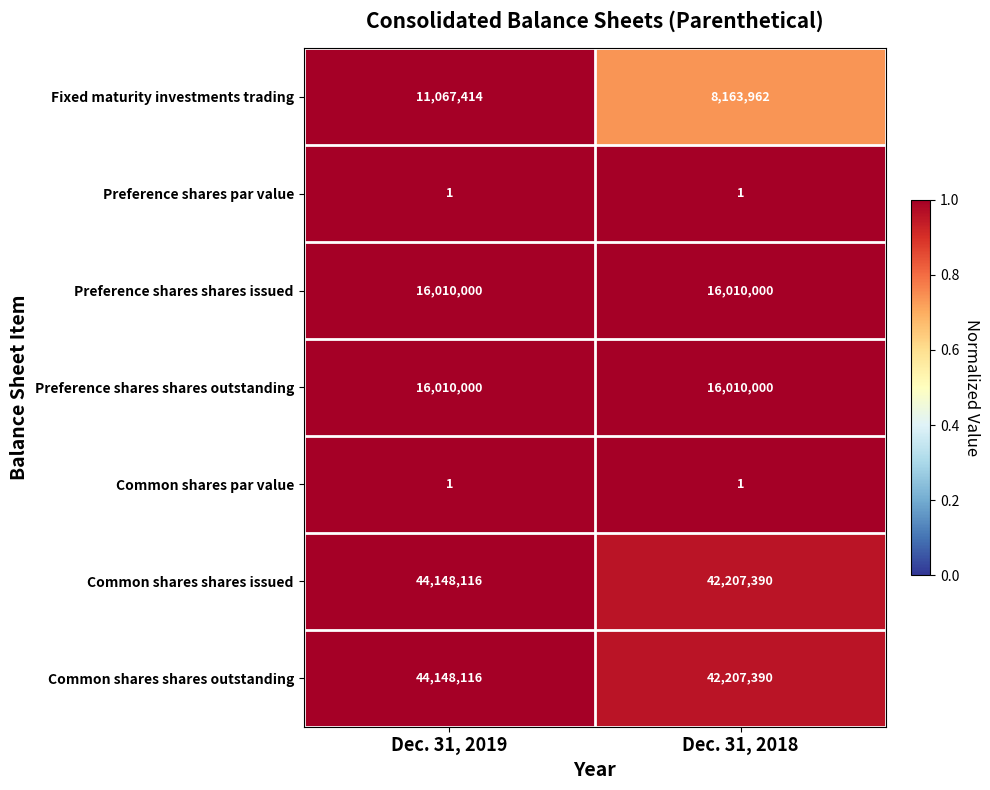

The value of Common shares par value at Dec. 31, 2019 is 1. True or false?

True